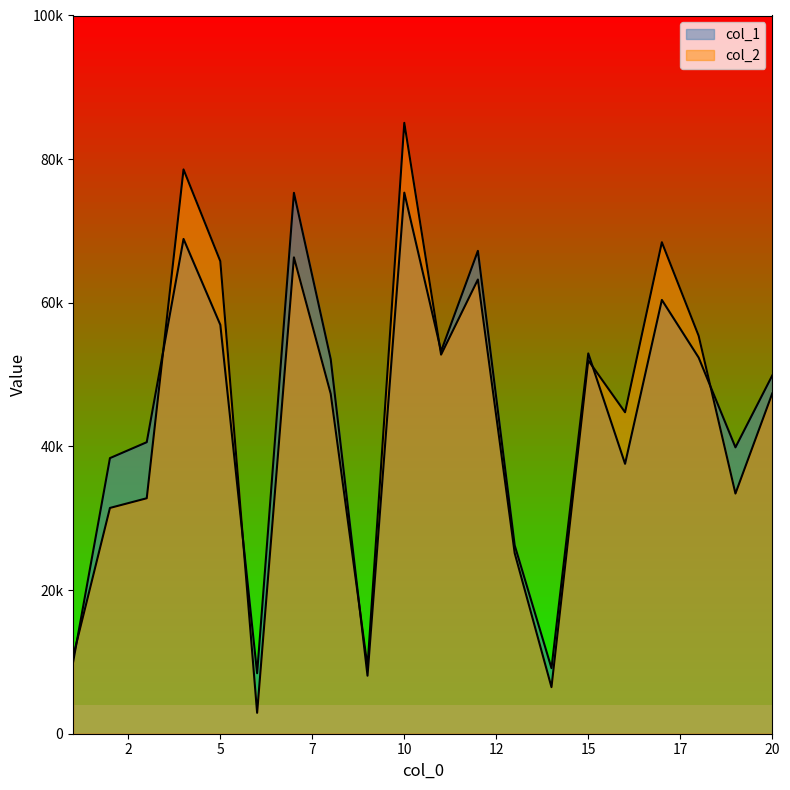

True or false: col_2 and col_1 intersect in this chart.

True